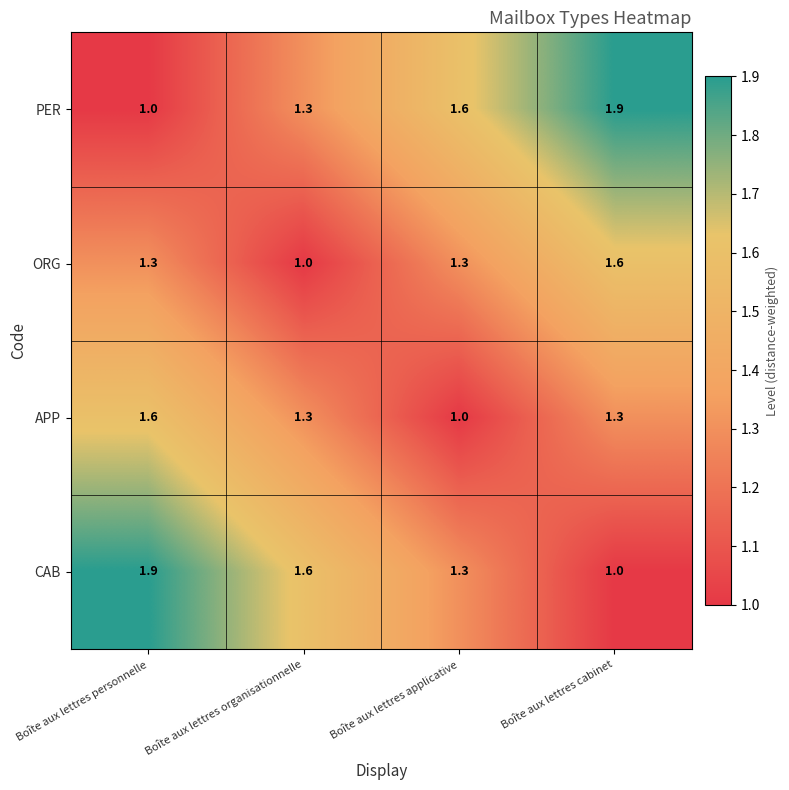

What is the difference between the highest and lowest values at Boîte aux lettres cabinet?

0.9